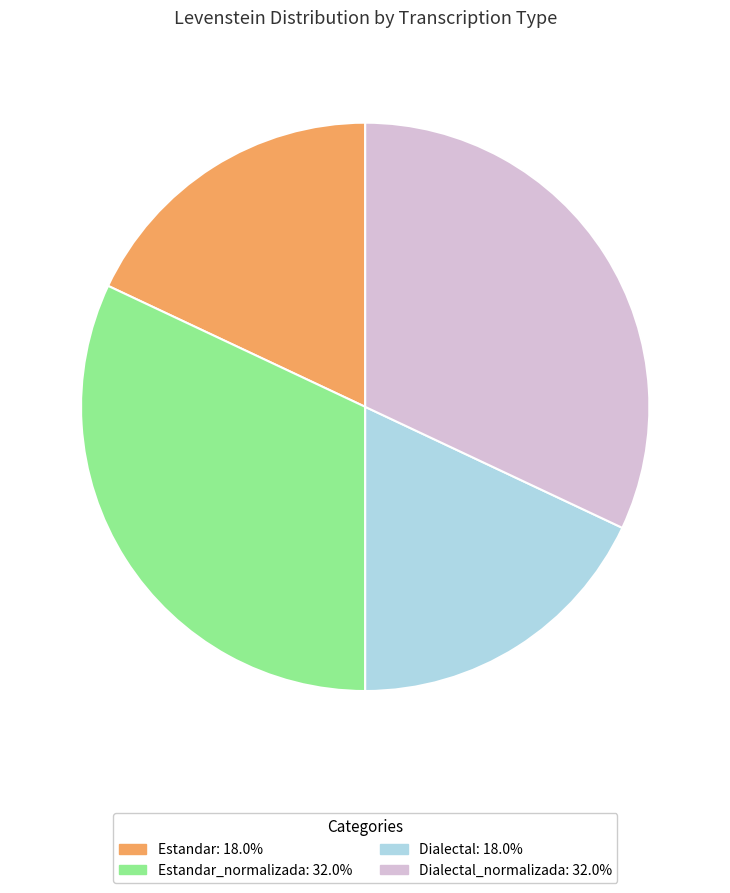

Is there any slice that represents more than half of the pie?

No